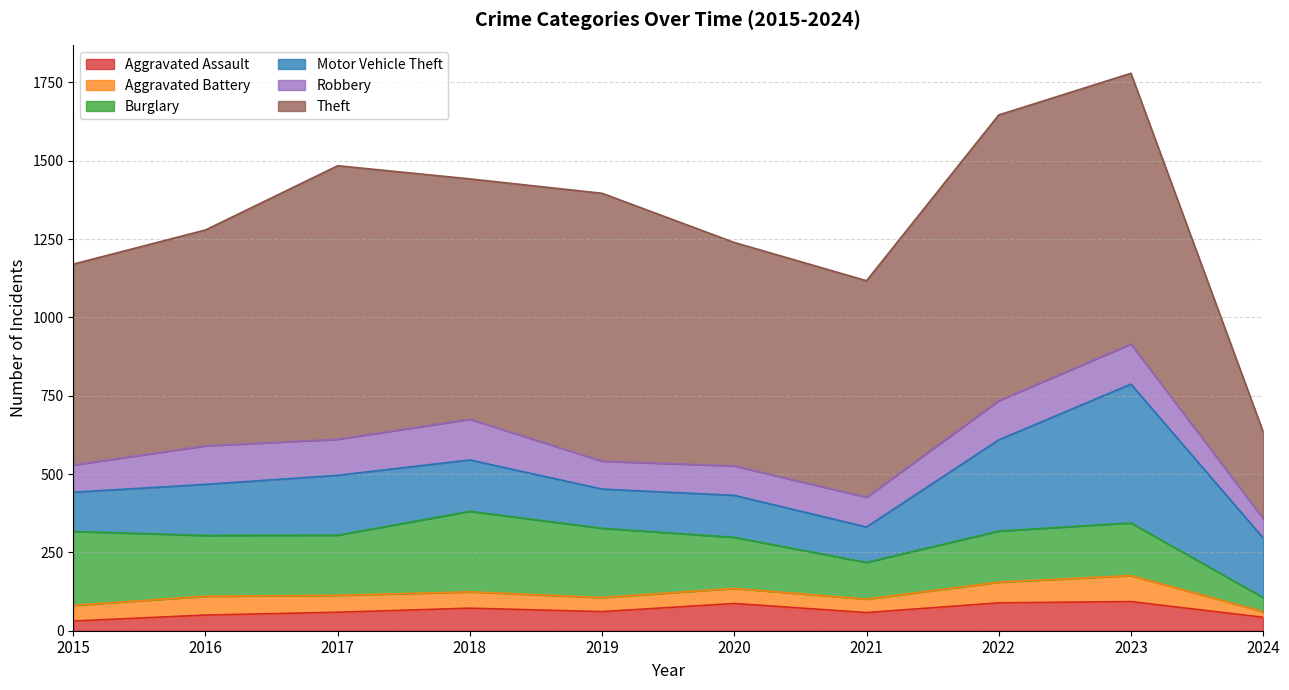

What are all the series names shown in the legend?

Aggravated Assault, Aggravated Battery, Burglary, Motor Vehicle Theft, Robbery, Theft